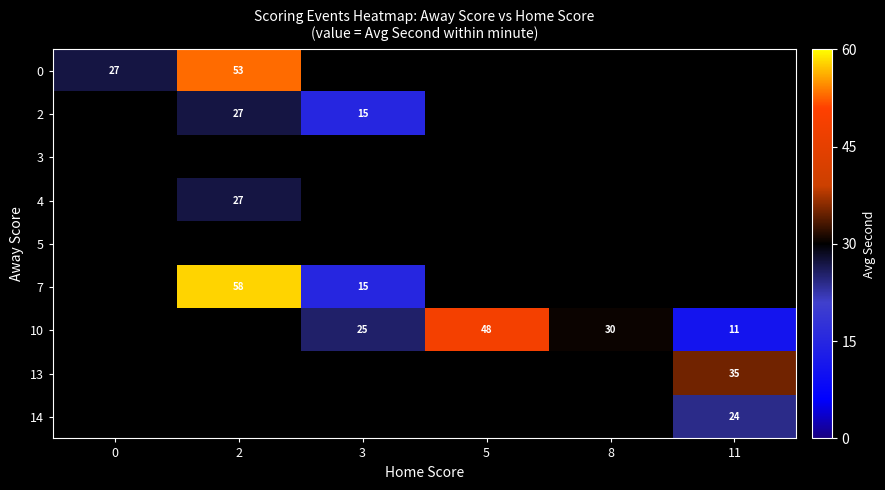

The value of 14 at 11 is 24. True or false?

True